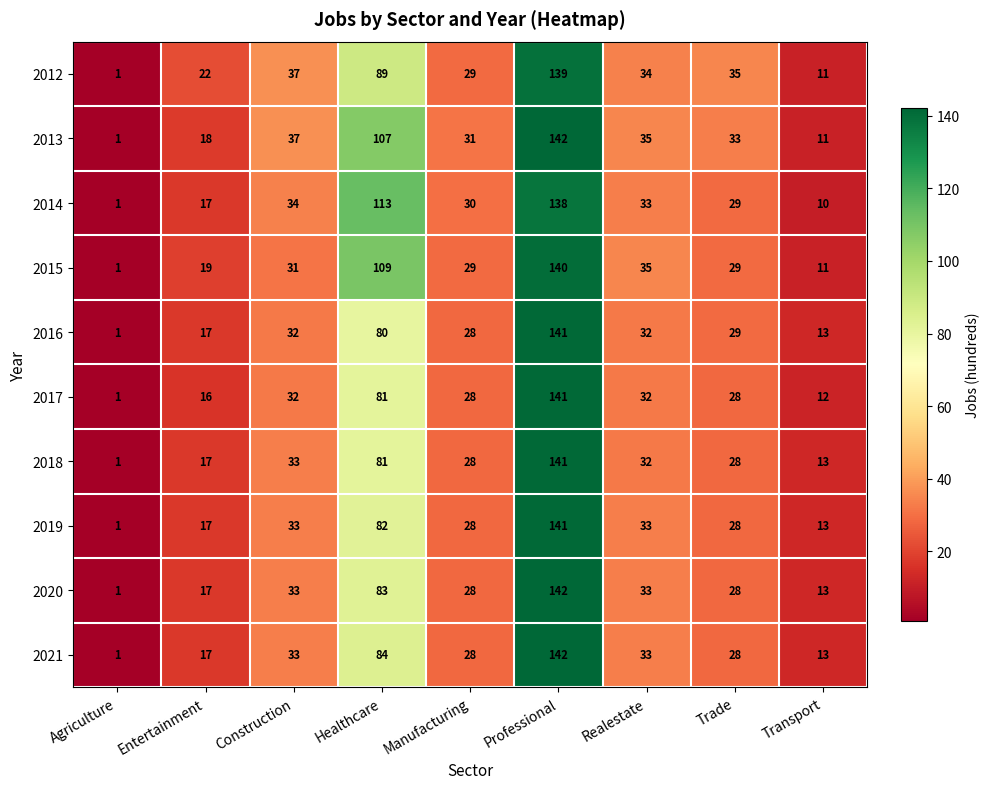

At which category does the chart reach its minimum across all series?

Agriculture